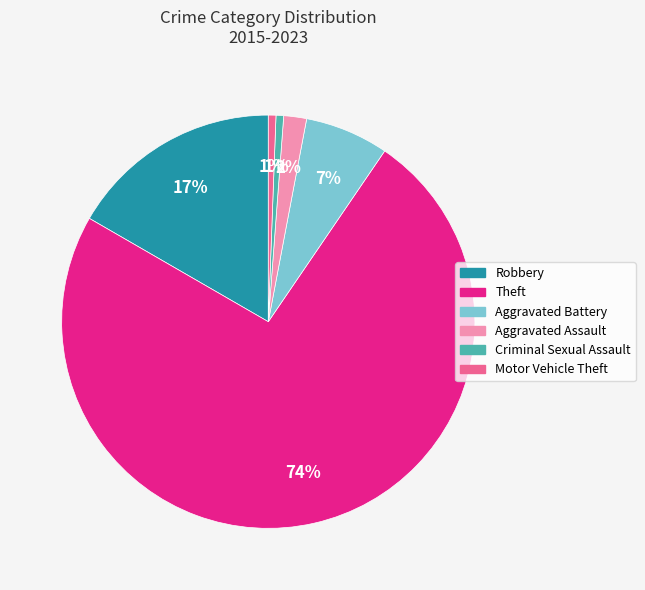

Count the number of slices in the pie.

6